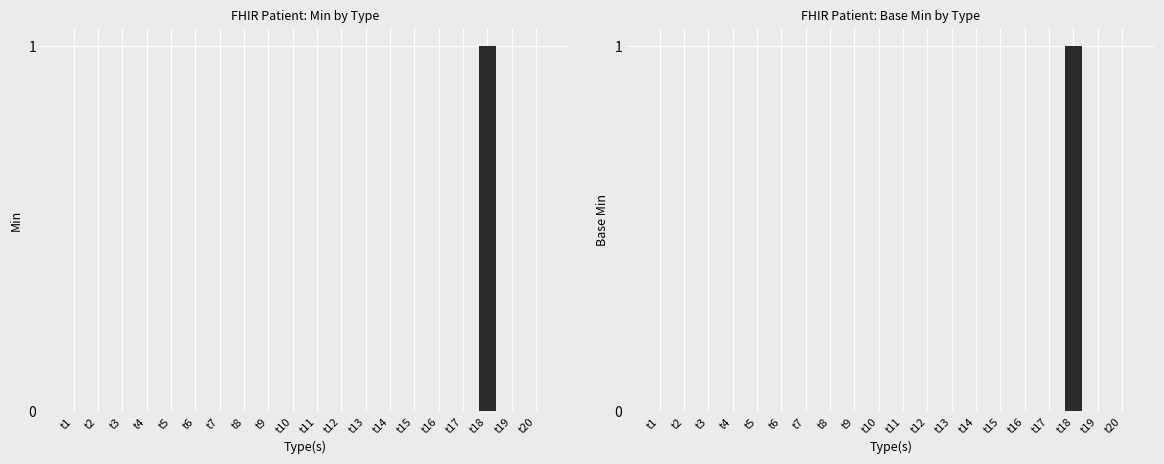

Reading right to left, transcribe all the data shown in this chart.

Min: t20=0	t19=0	t18=1	t17=0	t16=0	t15=0	t14=0	t13=0	t12=0	t11=0	t10=0	t9=0	t8=0	t7=0	t6=0	t5=0	t4=0	t3=0	t2=0	t1=0
Base Min: t20=0	t19=0	t18=1	t17=0	t16=0	t15=0	t14=0	t13=0	t12=0	t11=0	t10=0	t9=0	t8=0	t7=0	t6=0	t5=0	t4=0	t3=0	t2=0	t1=0